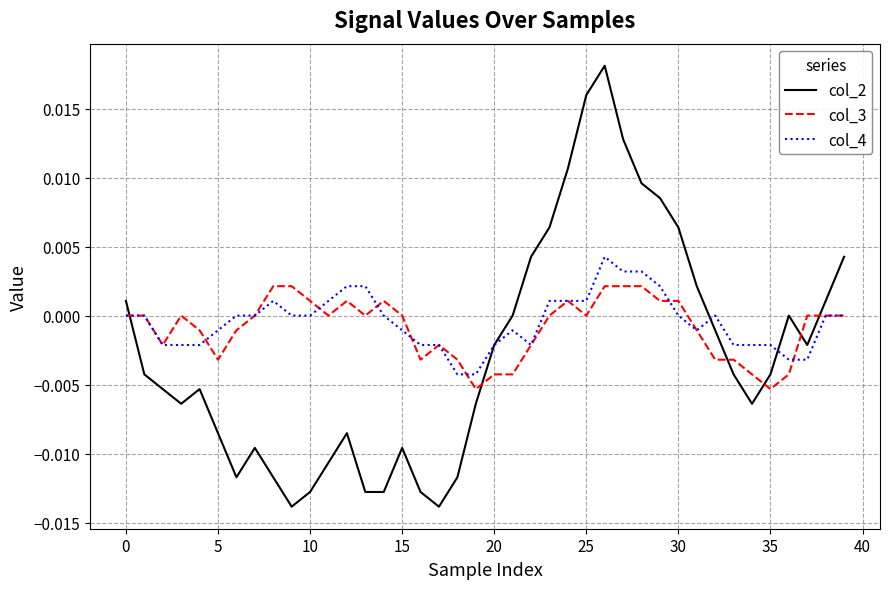

Which series ends up on top after the final intersection of col_4 and col_2?

col_2